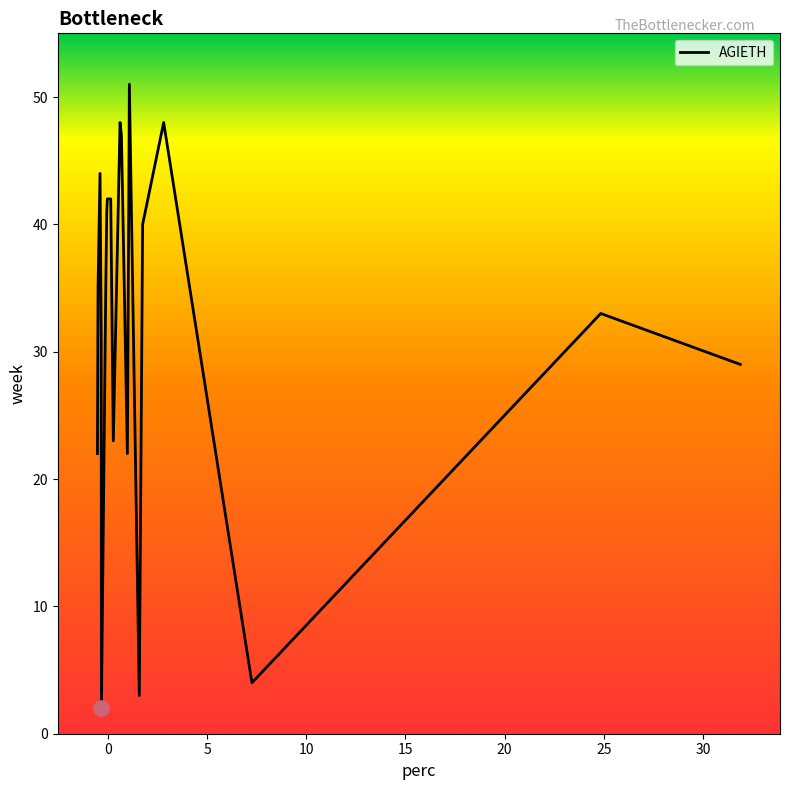

What is the maximum value shown in the chart?

51